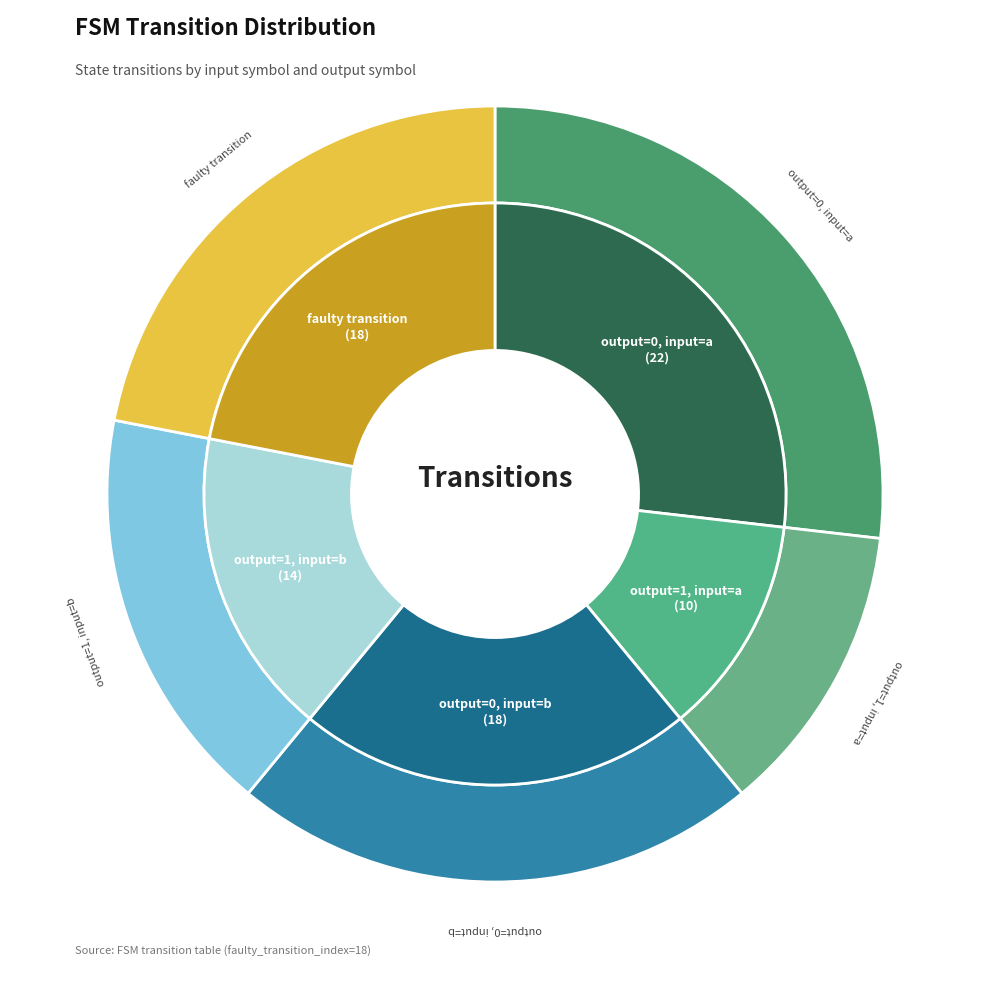

To the nearest percent, what is the difference between the output_symbol=0 (input a) and faulty_transition slice percentages?

5%